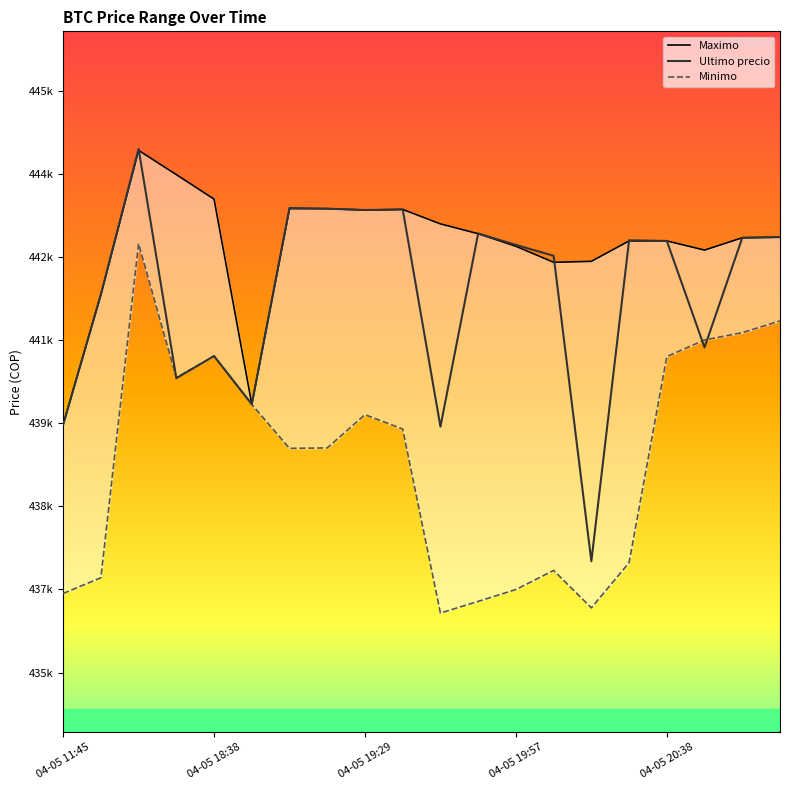

What is the difference between the maximum and second lowest values in the Maximo series?

4264